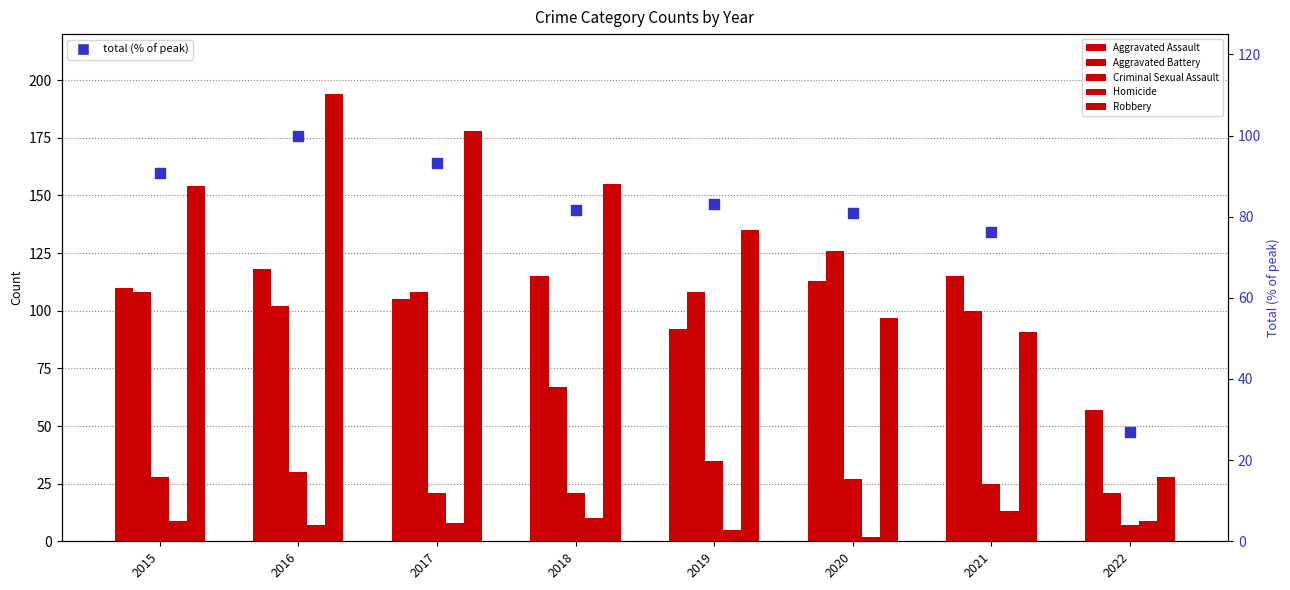

Which series has the largest total across all categories?

Robbery